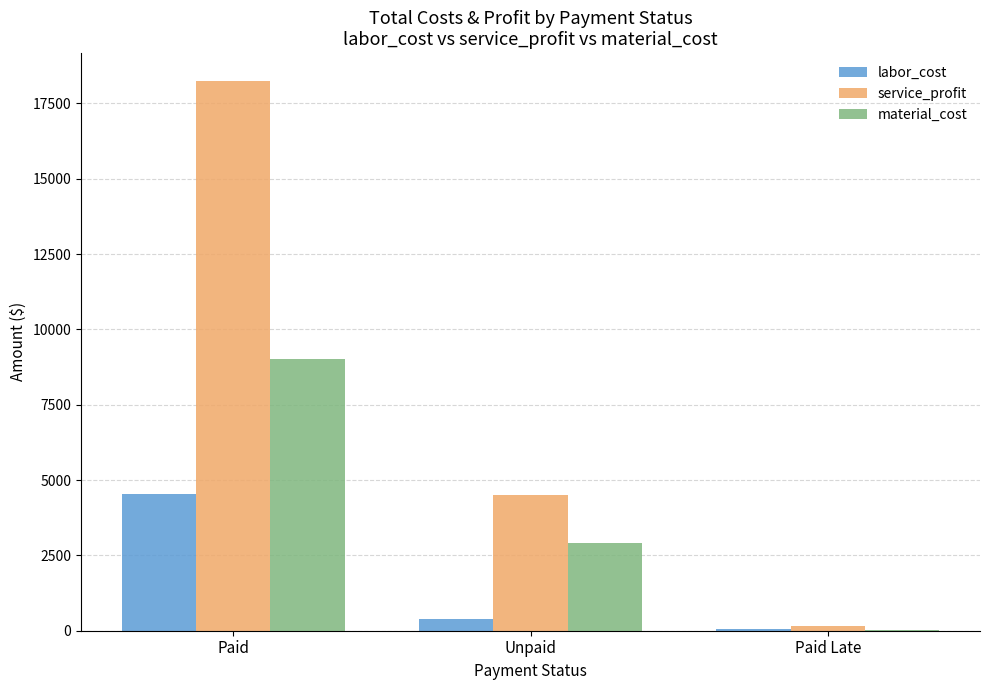

How many groups of bars are there?

3